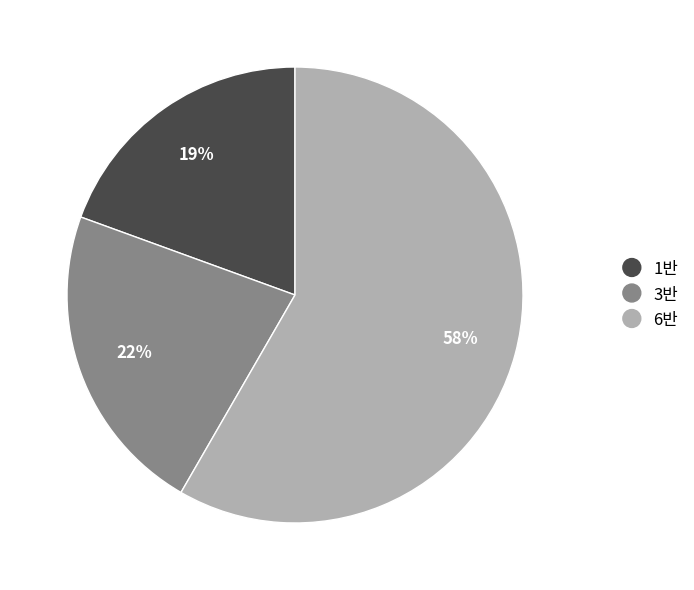

Which has a higher value, 6반 or 1반?

6반